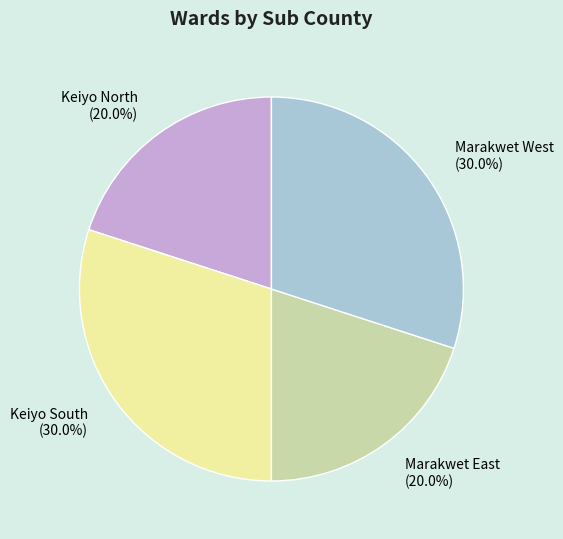

How much of the chart is everything except Marakwet East?

80.0%